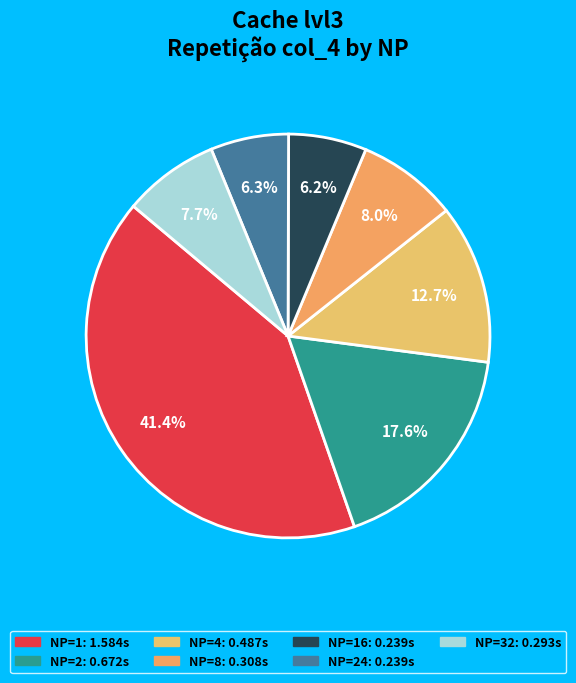

How many segments does this pie chart have?

7